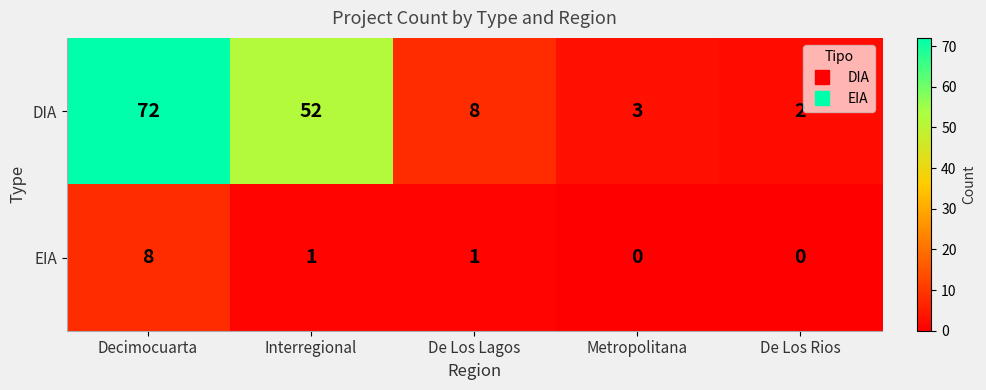

Reading right to left, what are all the values shown in this chart?

DIA: De Los Rios=2	Metropolitana=3	De Los Lagos=8	Interregional=52	Decimocuarta=72
EIA: De Los Rios=0	Metropolitana=0	De Los Lagos=1	Interregional=1	Decimocuarta=8